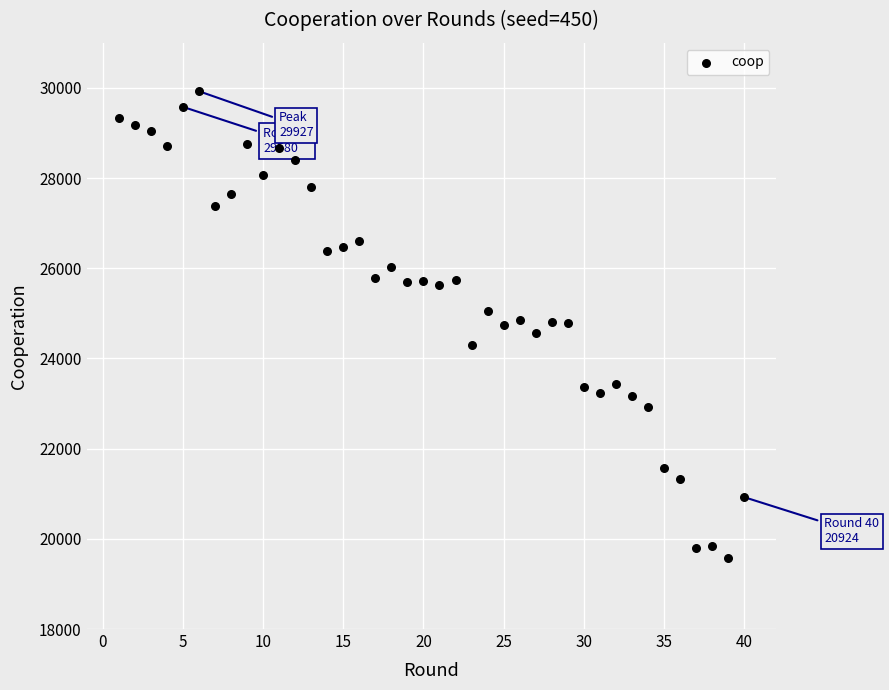

What is the range of X values (max minus min)?

39